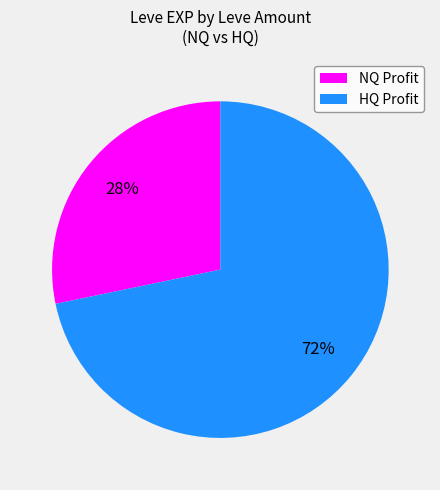

Which slice is the smallest?

NQ Profit